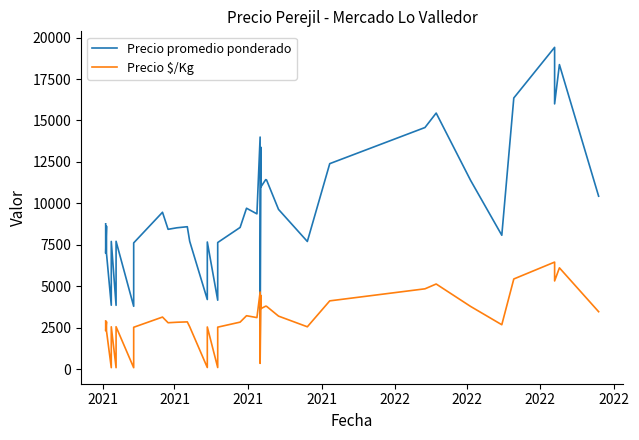

How many interior local peaks does the Precio promedio ponderado series have?

13